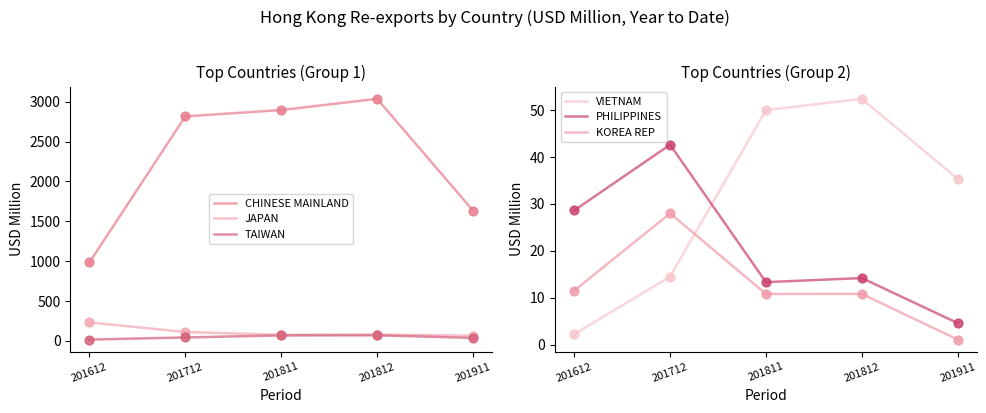

What is the total value across all series at 201811?

3115.6